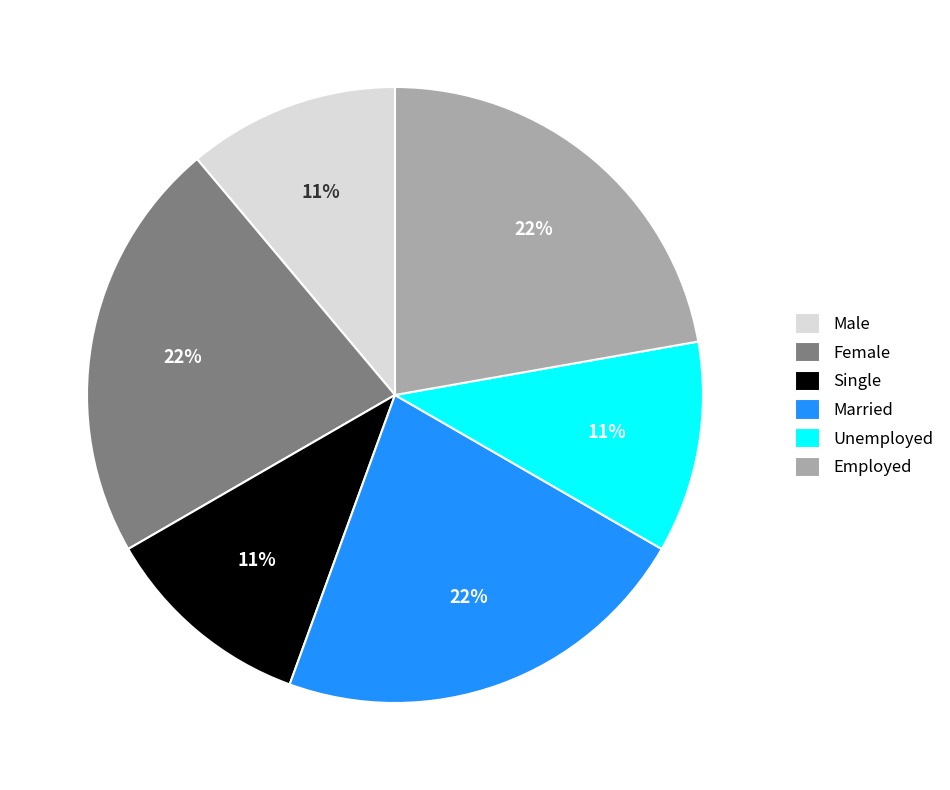

Which has a higher value, Unemployed or Employed?

Employed